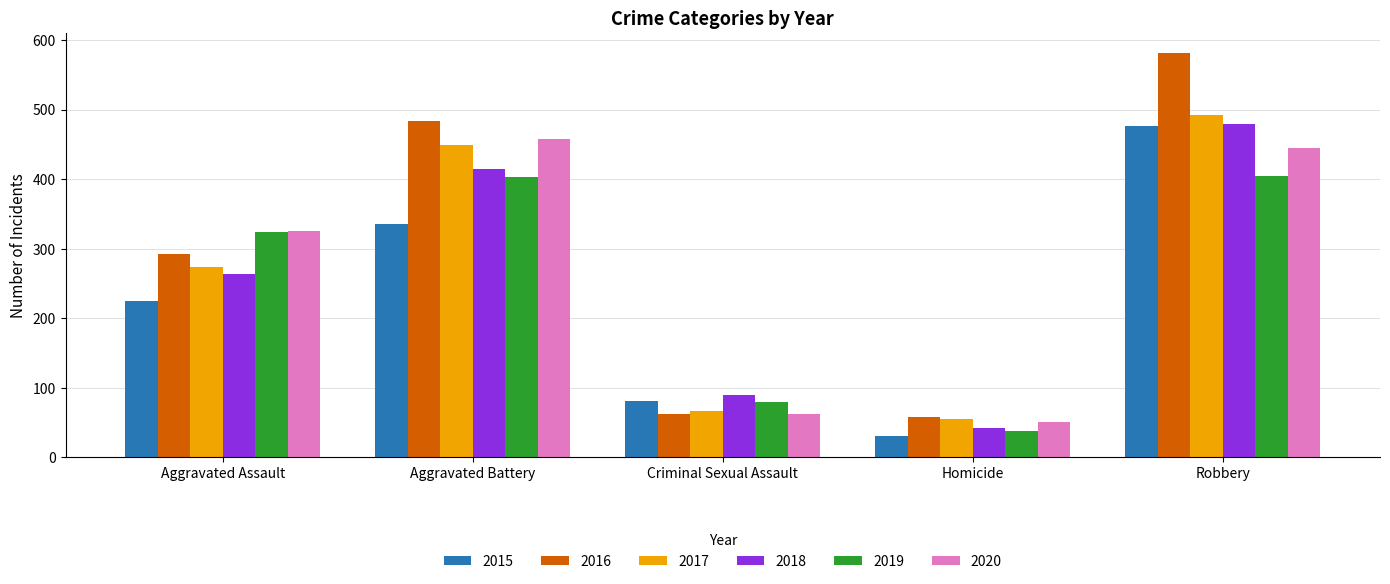

How many bars are there in total?

30